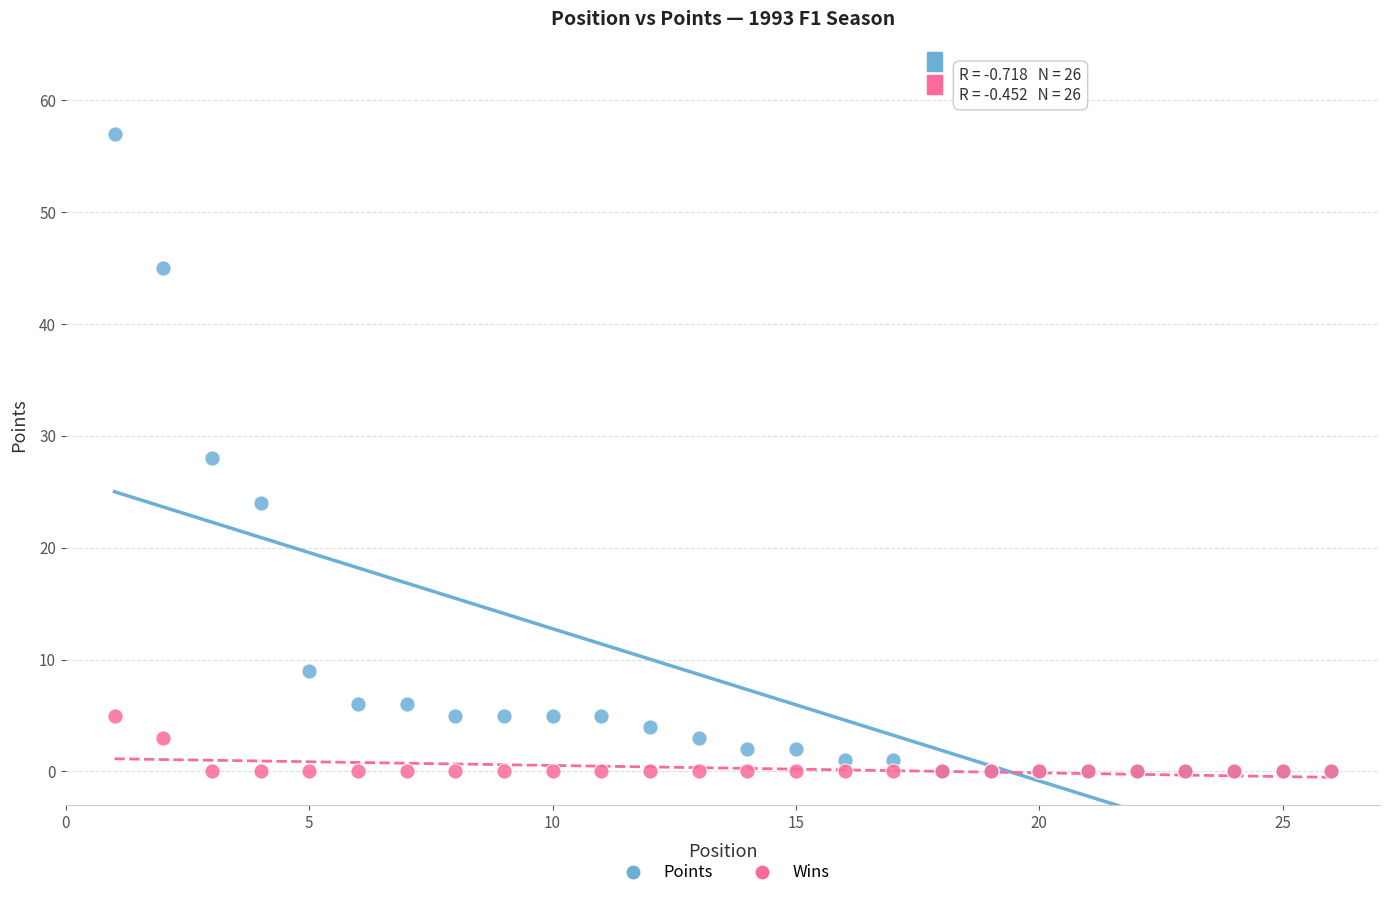

What are all the series names shown in the legend?

Points, Wins